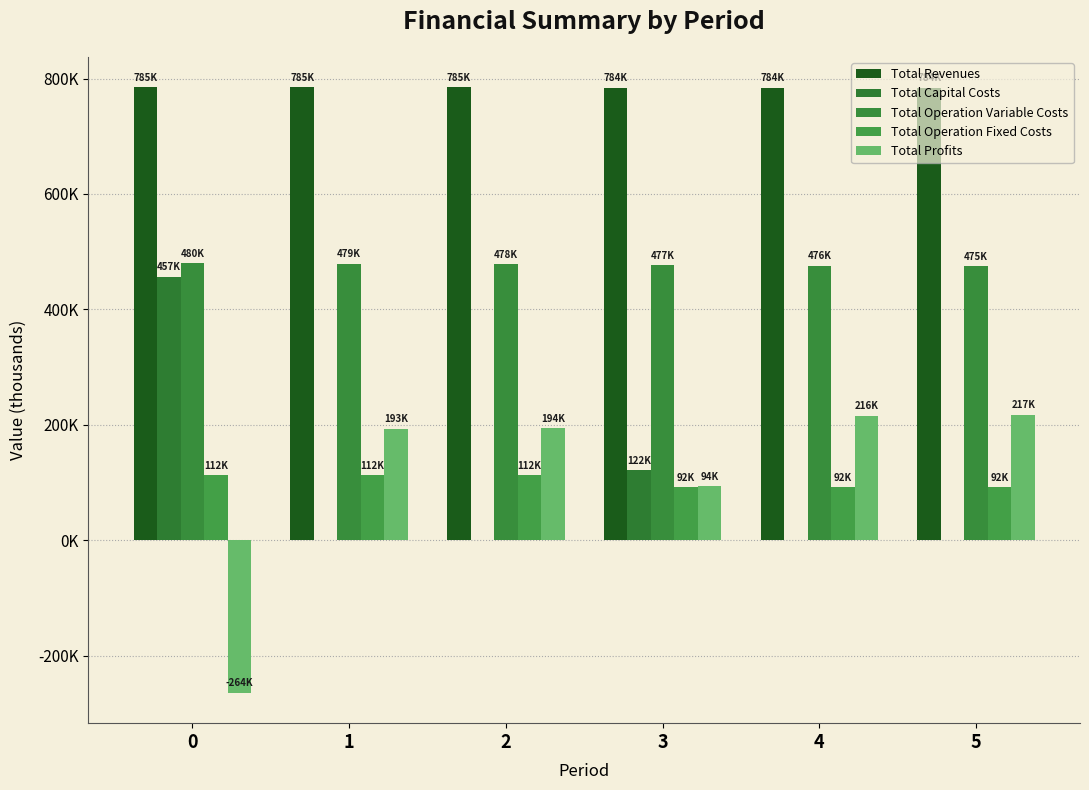

What is the difference between the highest and lowest values at 3?

692007.9